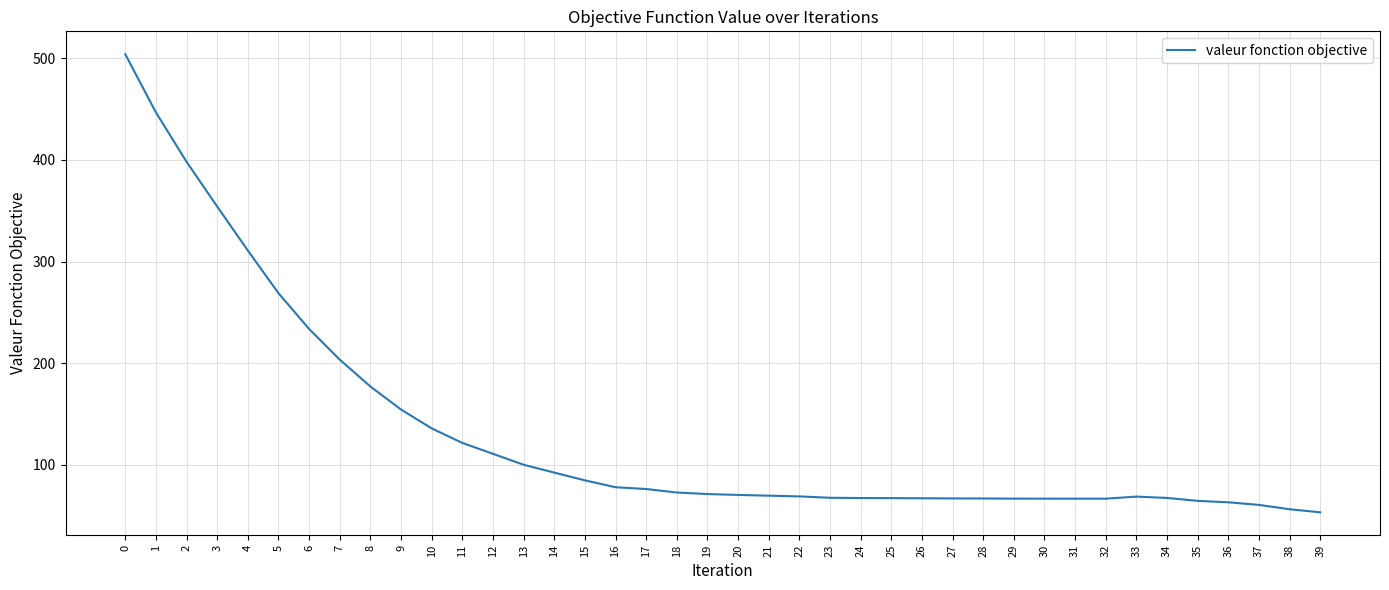

The chart shows a value of 69.0 at 22. True or false?

True